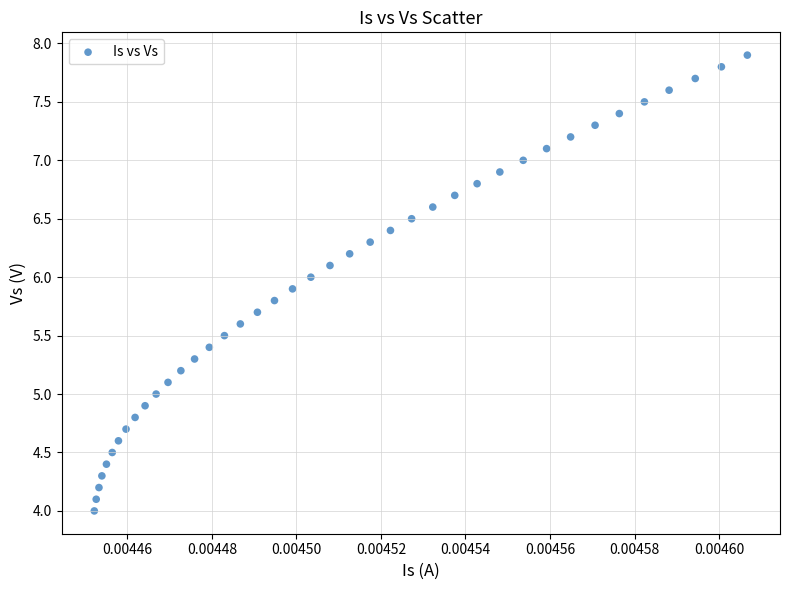

What is the range of Y values (max minus min)?

3.9